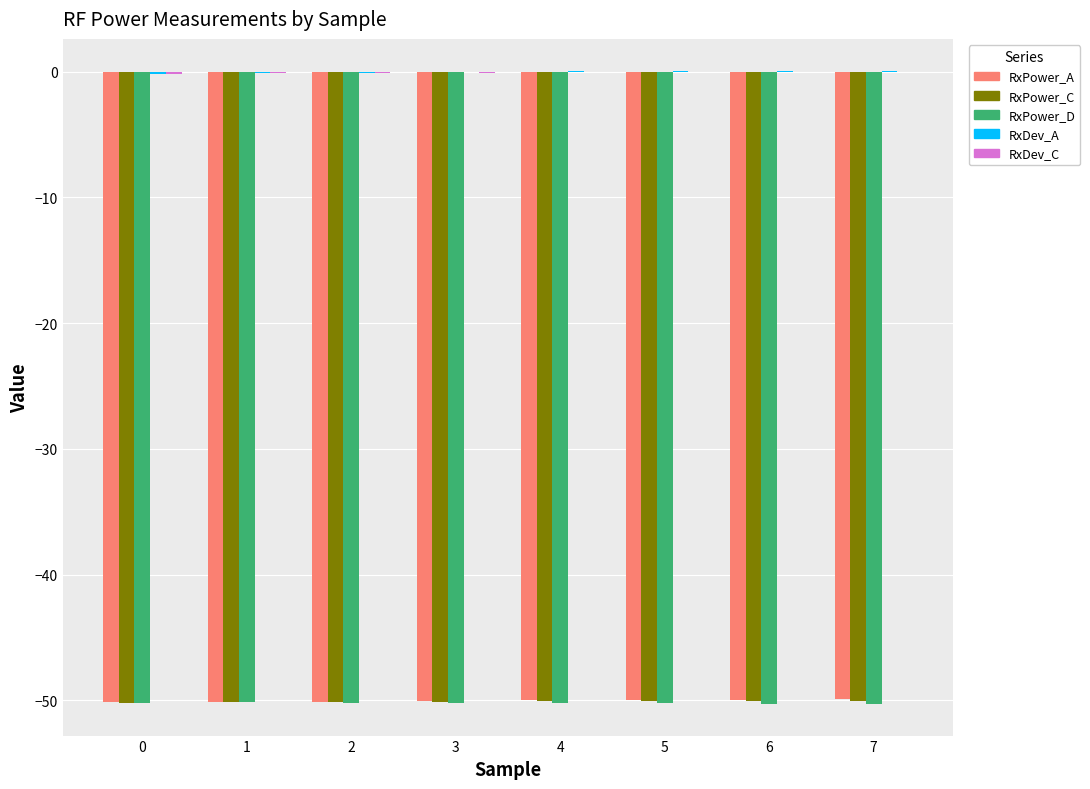

The RxPower_A series shows -50.0 at 4. True or false?

True